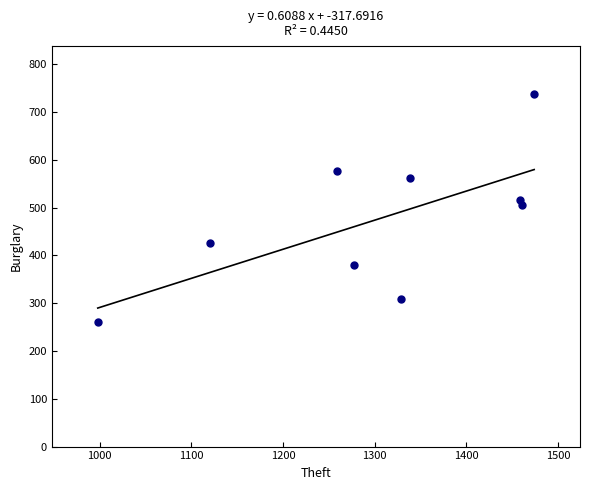

What is the average Y value?

475